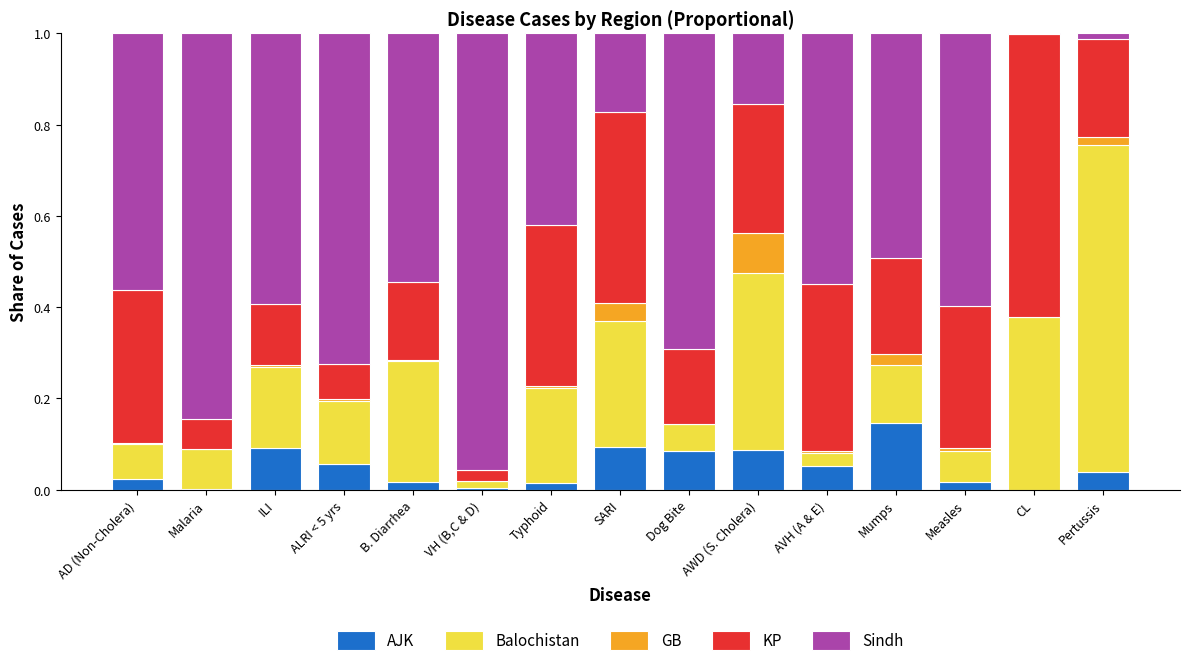

Are the bars grouped side by side (vs. stacked)?

No